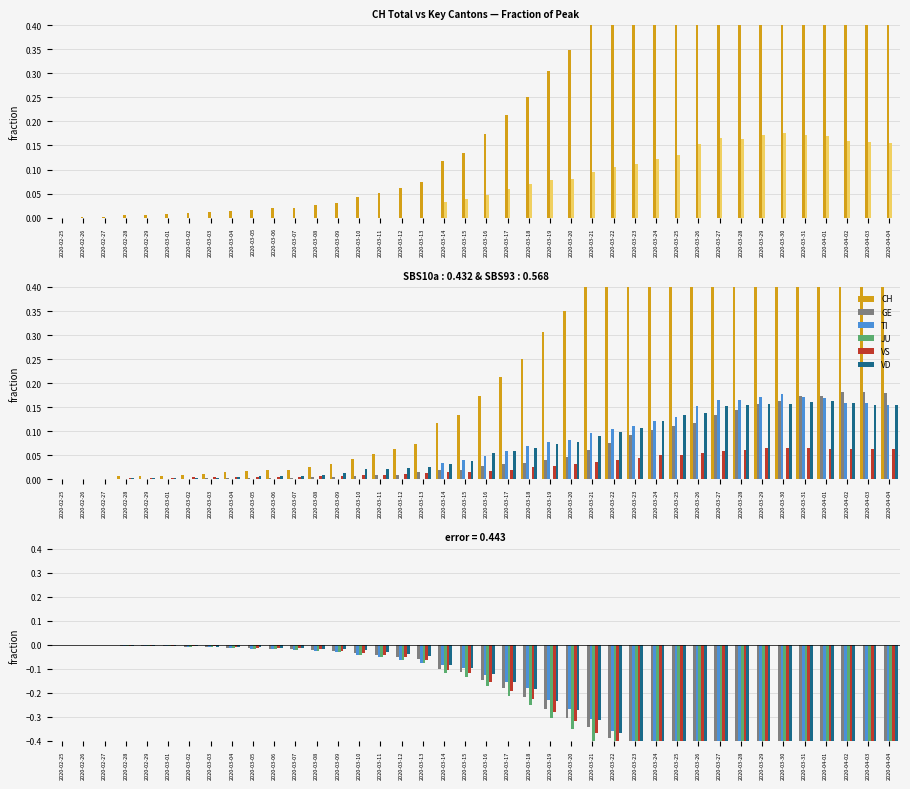

Which series has the largest total across all categories?

CH